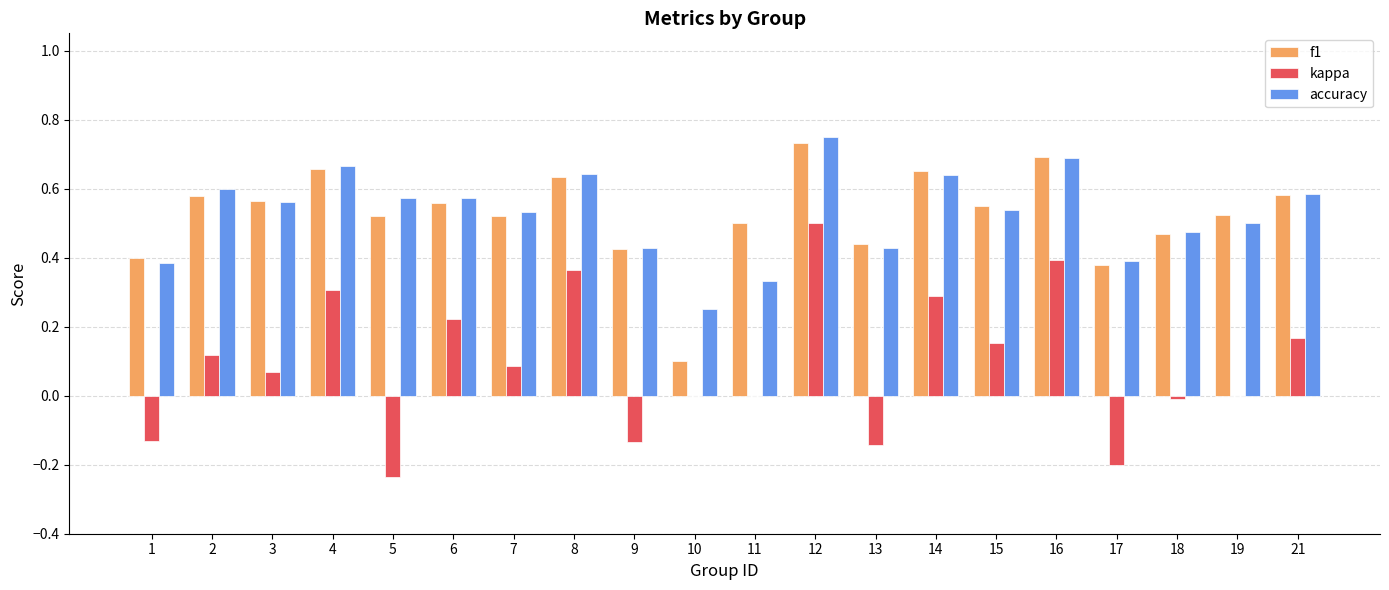

The kappa series shows 0.3 at 4. True or false?

True